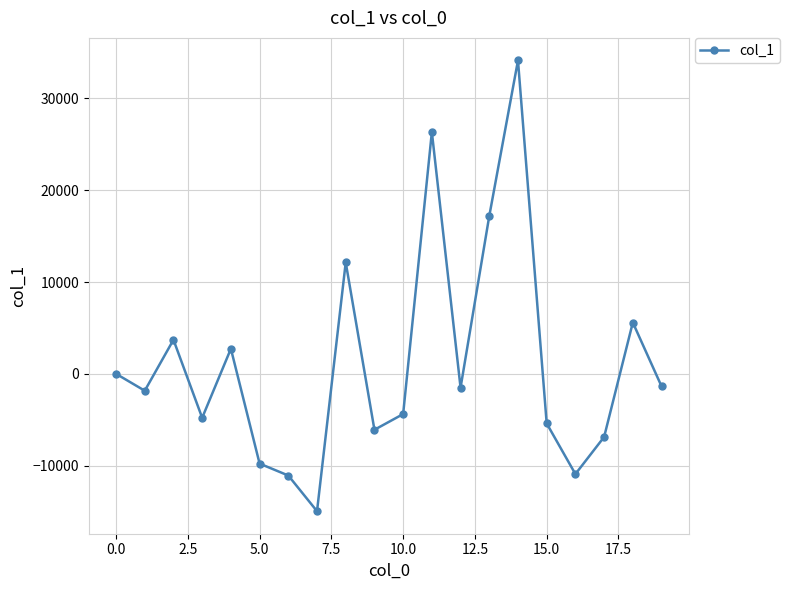

True or false: there are more than 1 points higher than both neighbors.

True